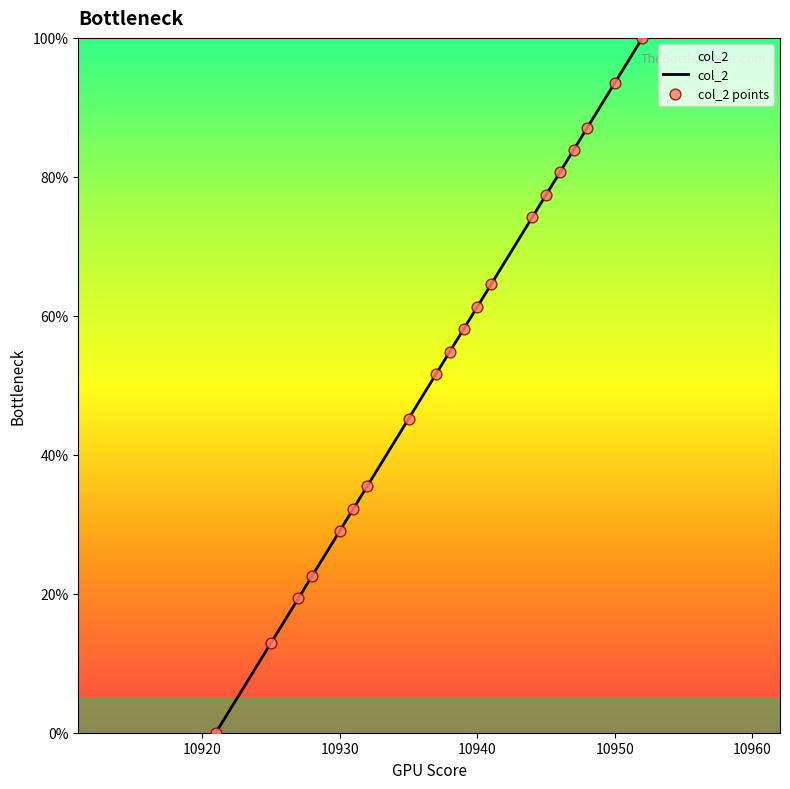

What is the change in value from 10941 to 10952?

+35.5